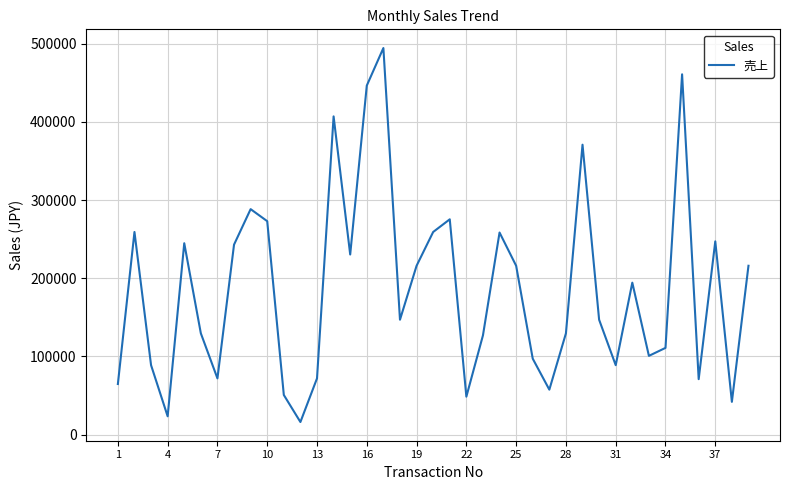

What is the difference between the maximum and minimum values?

478200